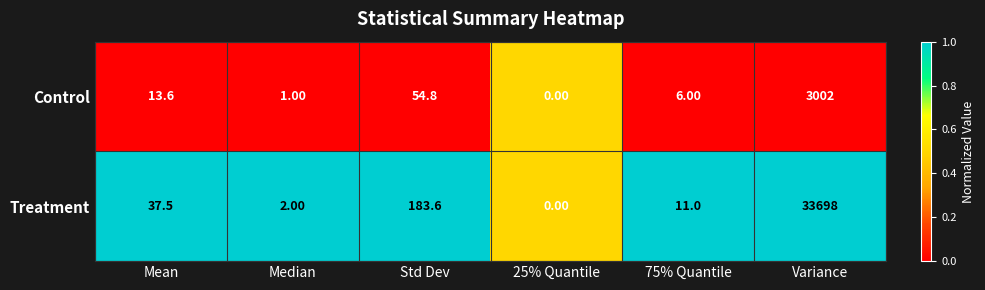

List the series in order of their peak value, highest first.

Treatment, Control